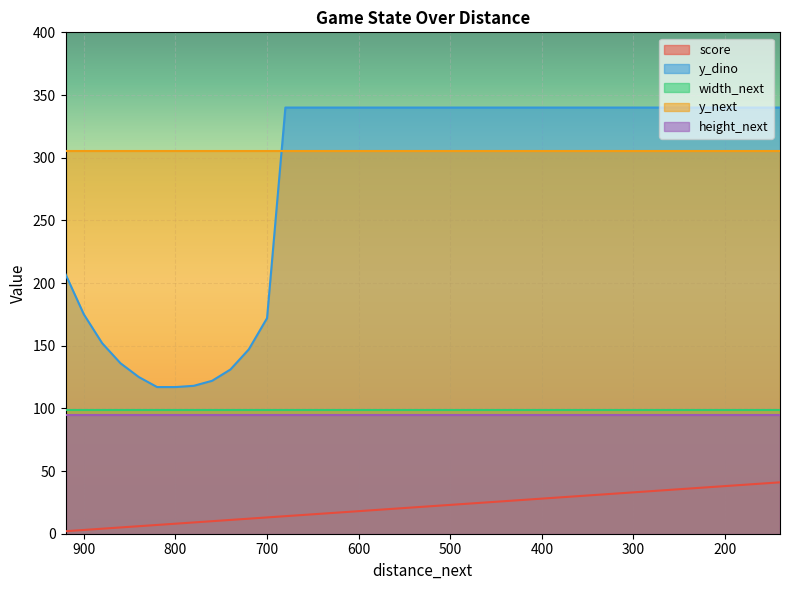

Does the chart display data point markers on the line(s)?

No